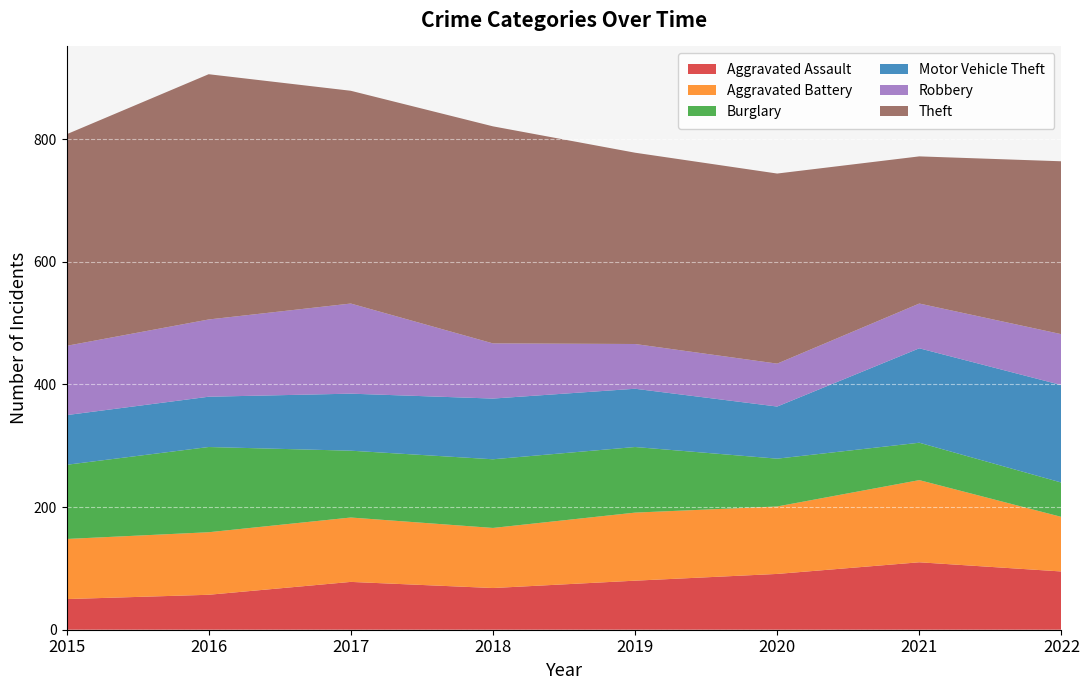

Reading left to right, what are all the values shown in this chart?

Aggravated Assault: 2015=50	2016=57	2017=78	2018=68	2019=80	2020=91	2021=110	2022=95
Aggravated Battery: 2015=98	2016=102	2017=105	2018=98	2019=111	2020=110	2021=134	2022=89
Burglary: 2015=121	2016=139	2017=109	2018=112	2019=107	2020=78	2021=61	2022=56
Motor Vehicle Theft: 2015=81	2016=82	2017=93	2018=99	2019=95	2020=85	2021=154	2022=159
Robbery: 2015=113	2016=126	2017=147	2018=90	2019=73	2020=70	2021=73	2022=83
Theft: 2015=345	2016=400	2017=347	2018=354	2019=312	2020=310	2021=240	2022=282